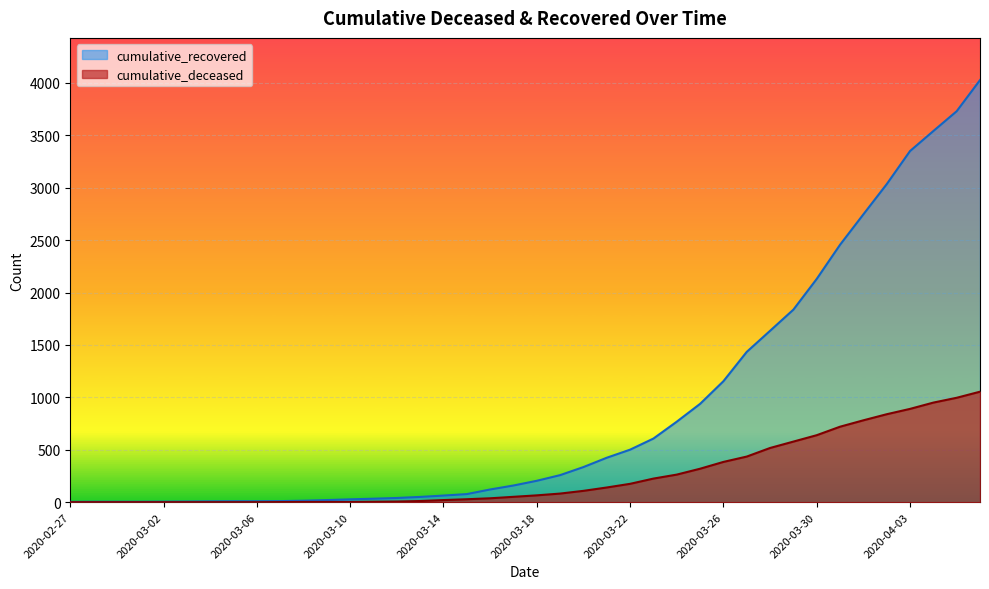

True or false: cumulative_deceased and cumulative_recovered intersect in this chart.

False